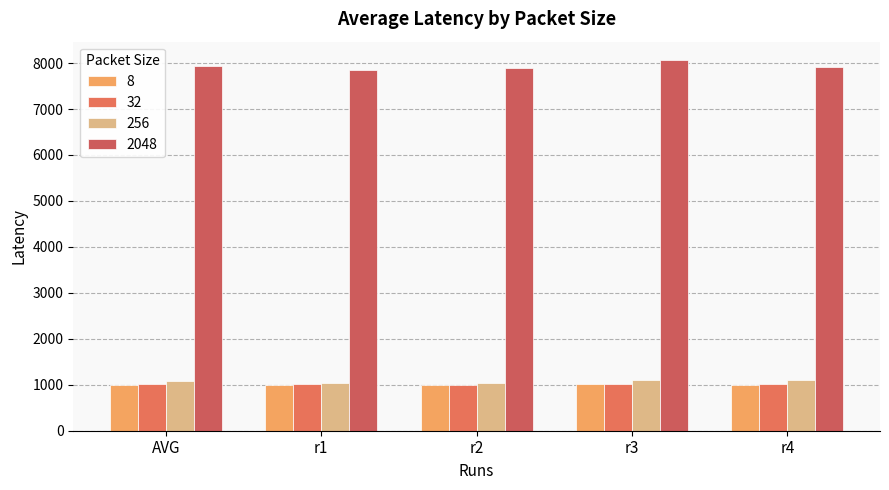

Does the chart contain any negative values?

No